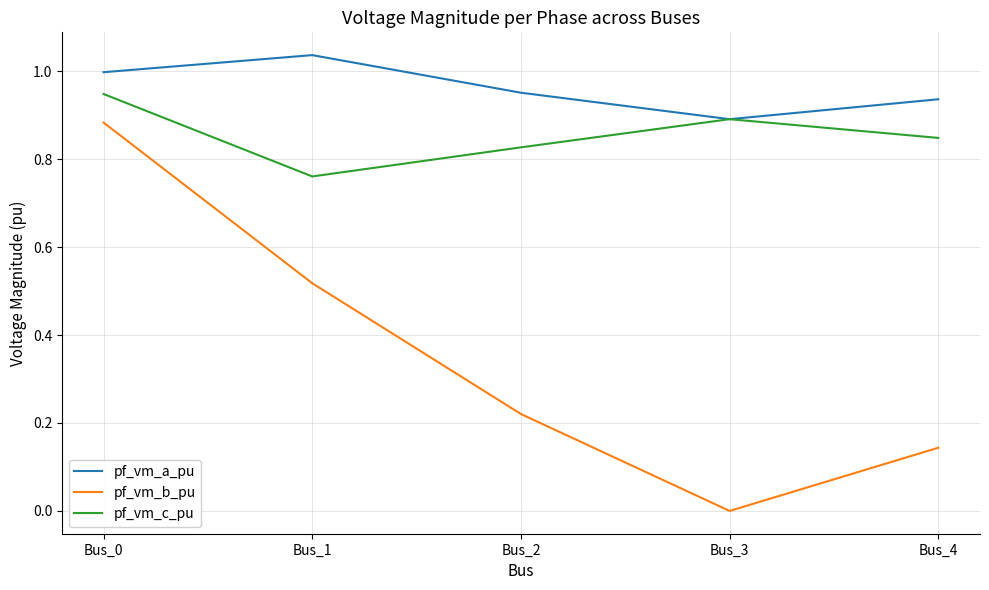

Is it true that pf_vm_a_pu equals 1.0 at Bus_0?

True